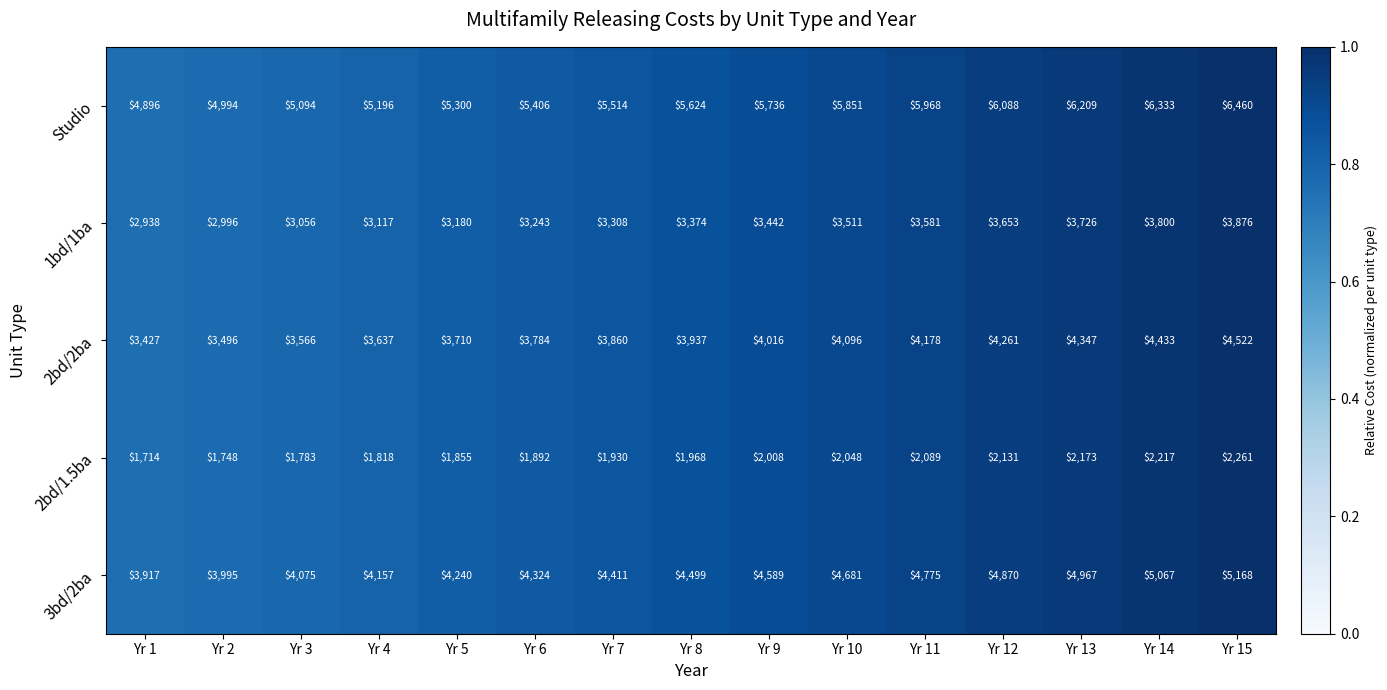

What is the difference between the maximum and second lowest values in the 3bd/2ba series?

1173